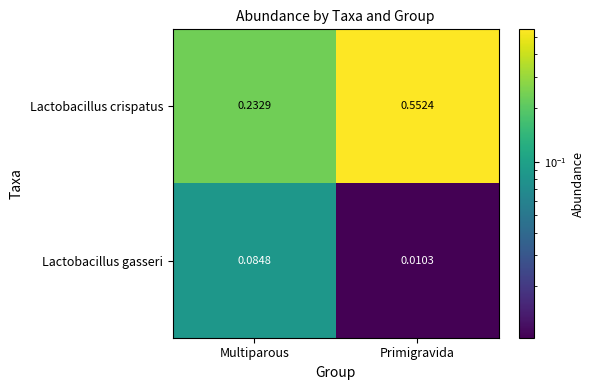

Which series has the widest spread of values?

Lactobacillus crispatus